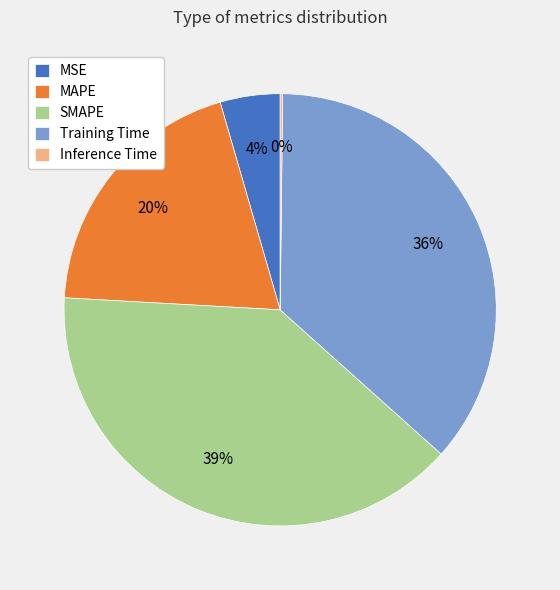

What is the largest slice in the pie chart?

SMAPE